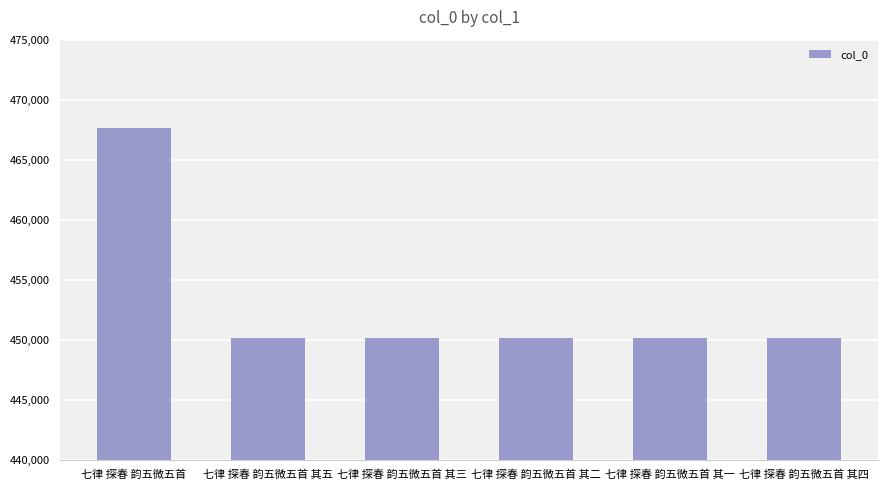

True or false: the data shows 450110 at 七律 探春 韵五微五首 其一.

True